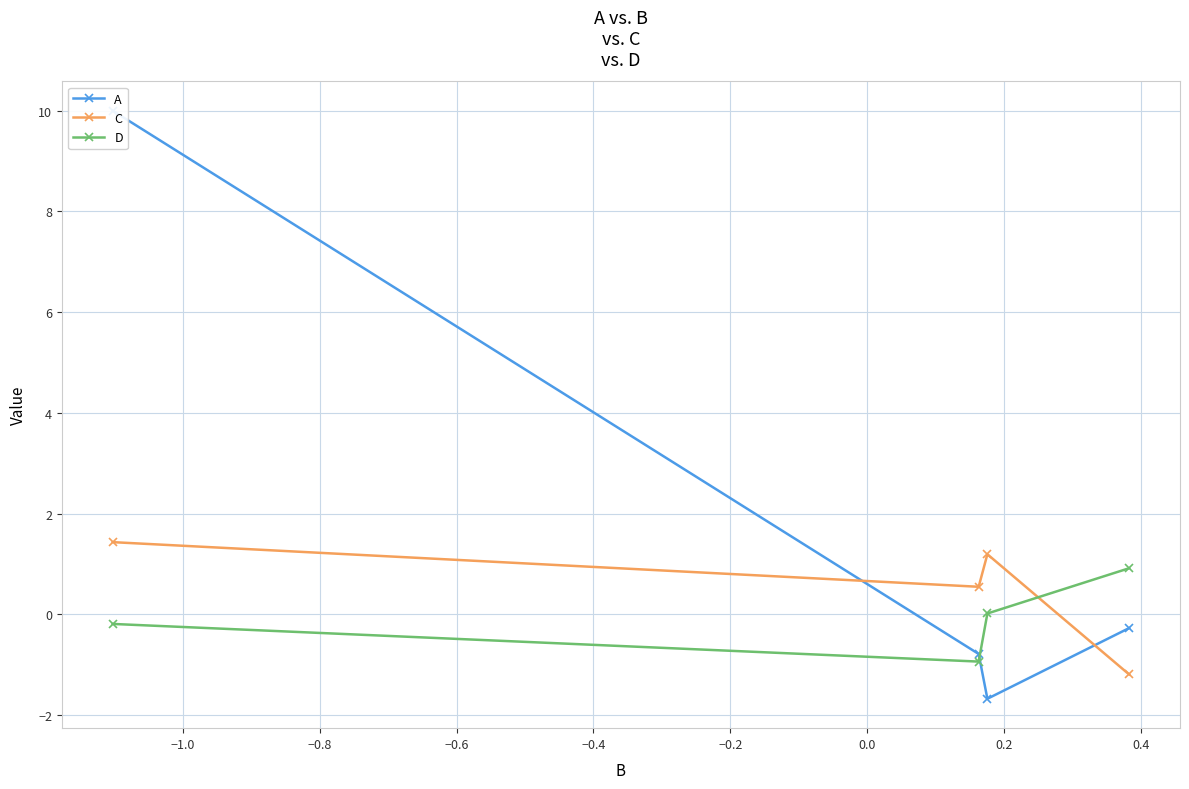

How many times do D and C cross each other?

1